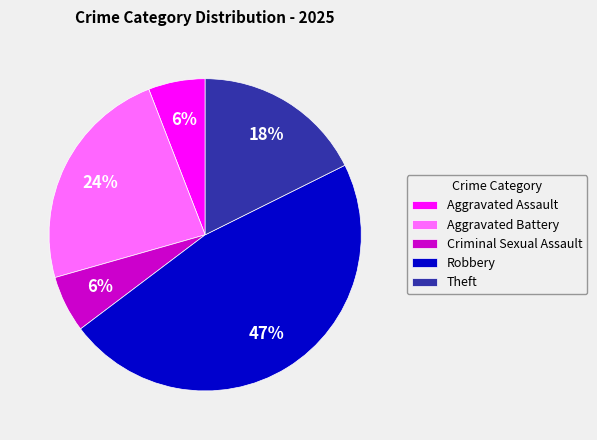

To the nearest percent, what percentage of the pie is Criminal Sexual Assault?

6%